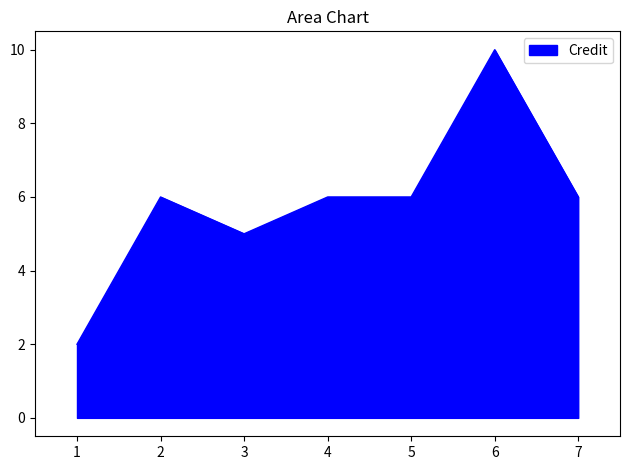

What is the greatest value displayed?

10